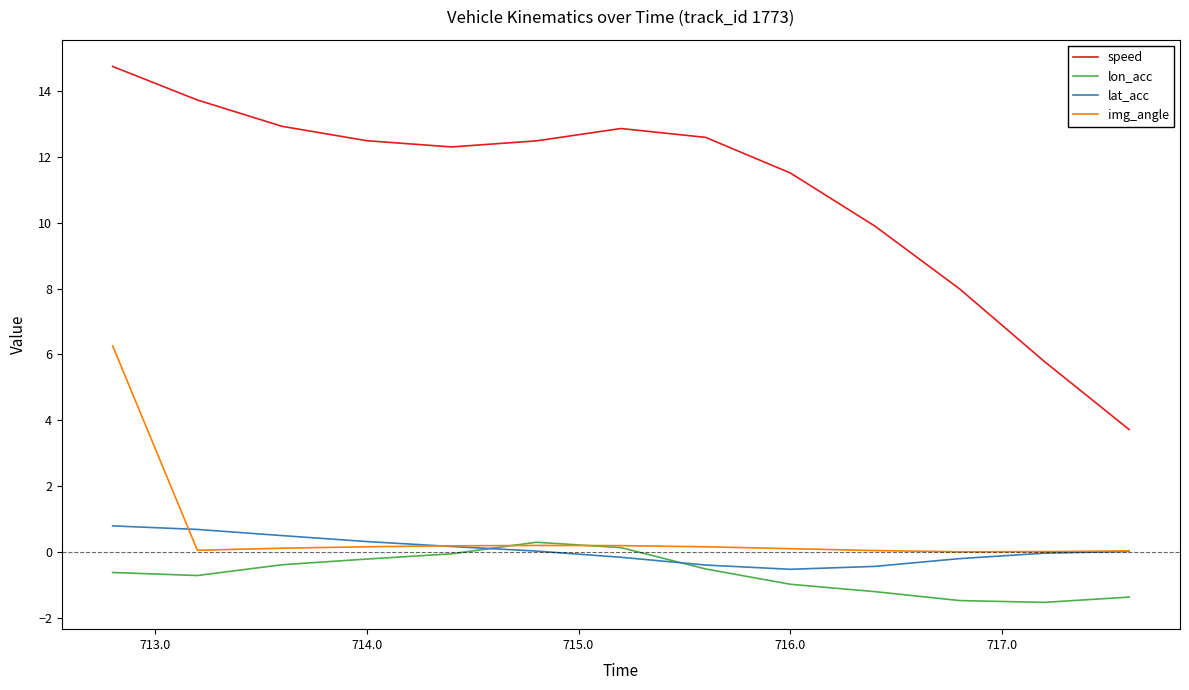

Which series has the largest total across all categories?

speed